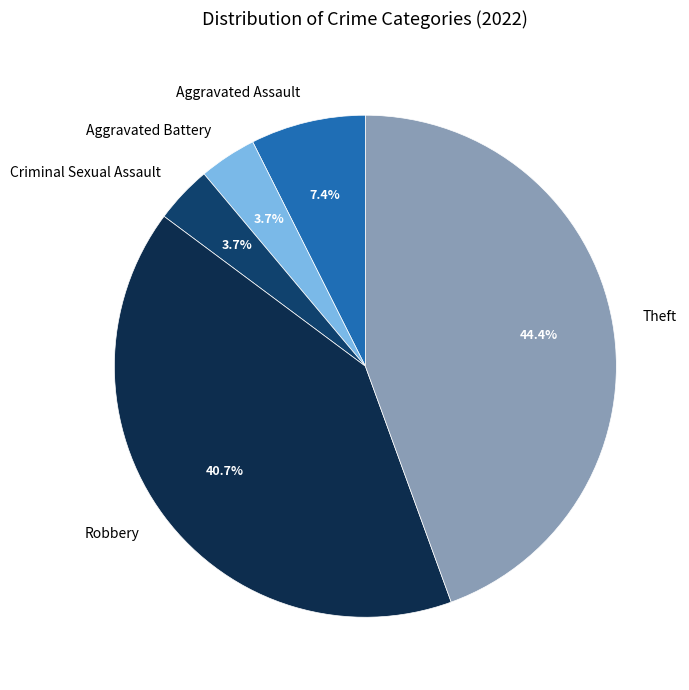

Is Theft the majority of the pie?

No